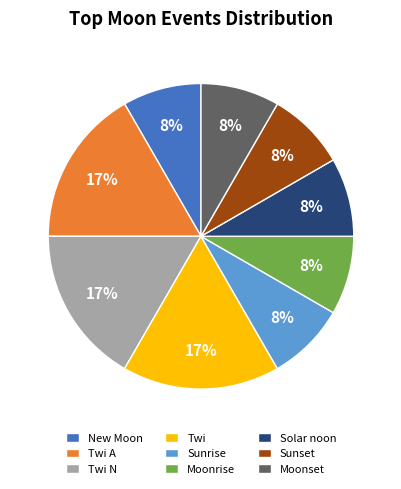

Combined, do New Moon and Twi account for over 50%?

No